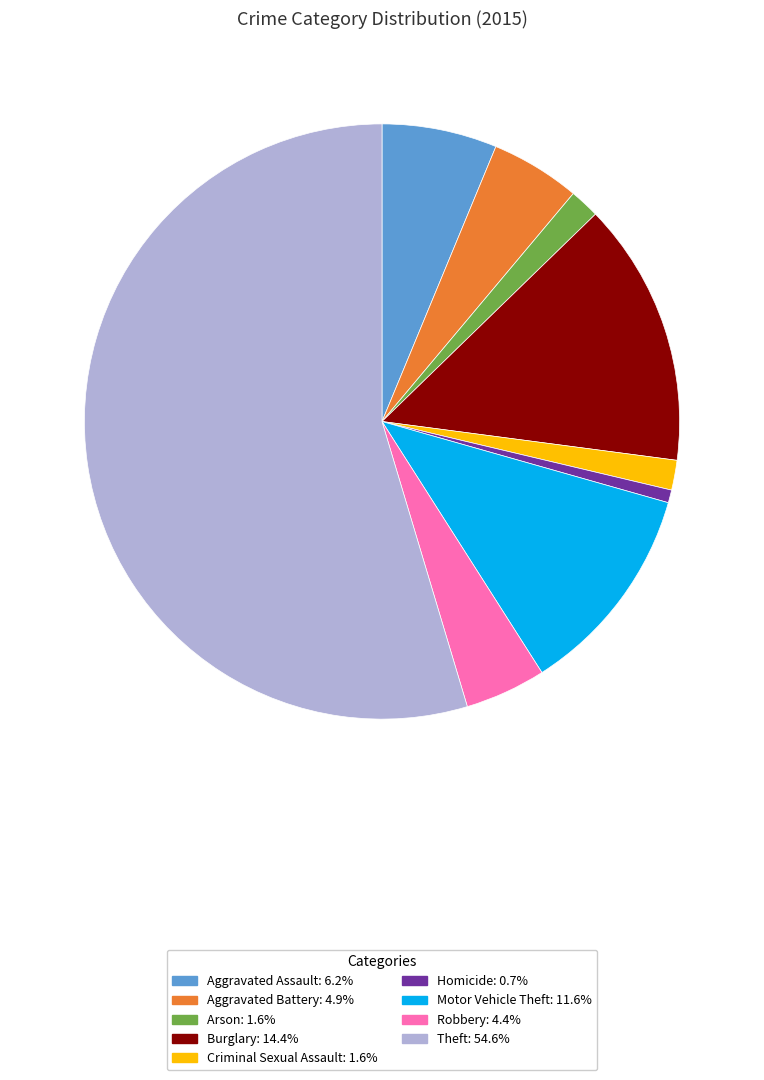

How many segments does this pie chart have?

9